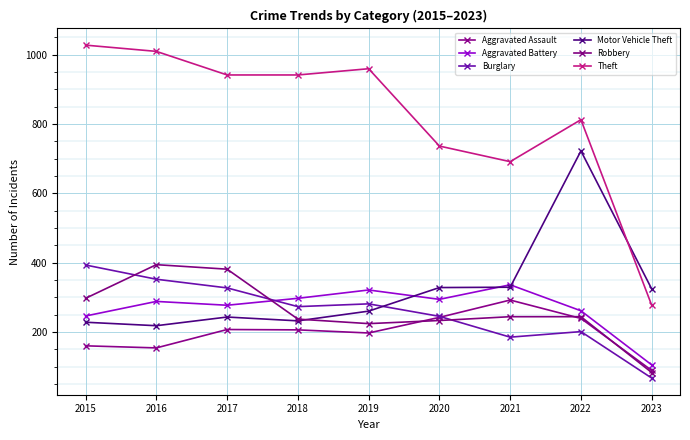

Reading left to right, extract all data points from this chart.

Aggravated Assault: 2015=160	2016=154	2017=207	2018=206	2019=197	2020=242	2021=292	2022=239	2023=89
Aggravated Battery: 2015=246	2016=288	2017=277	2018=297	2019=321	2020=294	2021=336	2022=261	2023=105
Burglary: 2015=393	2016=352	2017=327	2018=273	2019=281	2020=245	2021=185	2022=201	2023=67
Motor Vehicle Theft: 2015=228	2016=218	2017=243	2018=232	2019=260	2020=328	2021=329	2022=722	2023=324
Robbery: 2015=297	2016=394	2017=381	2018=237	2019=224	2020=233	2021=244	2022=244	2023=83
Theft: 2015=1027	2016=1009	2017=941	2018=941	2019=959	2020=736	2021=691	2022=812	2023=277